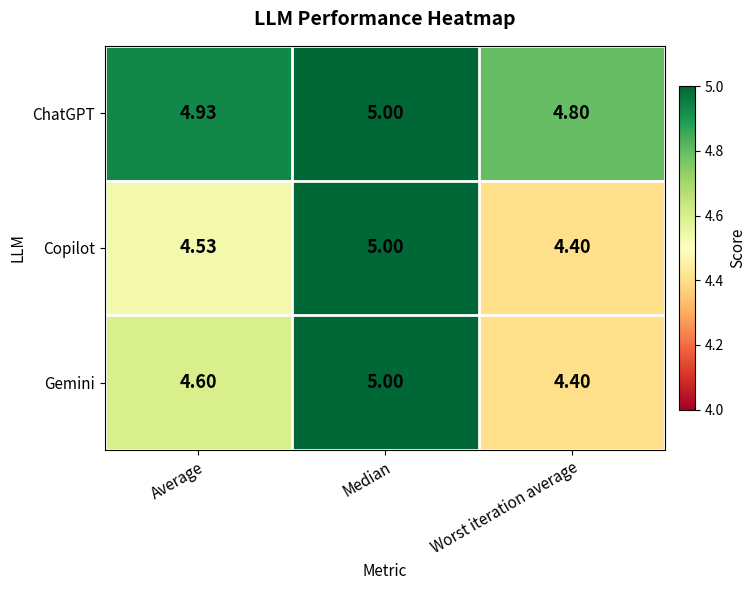

Rank the categories by Gemini value from lowest to highest.

Worst iteration average, Average, Median